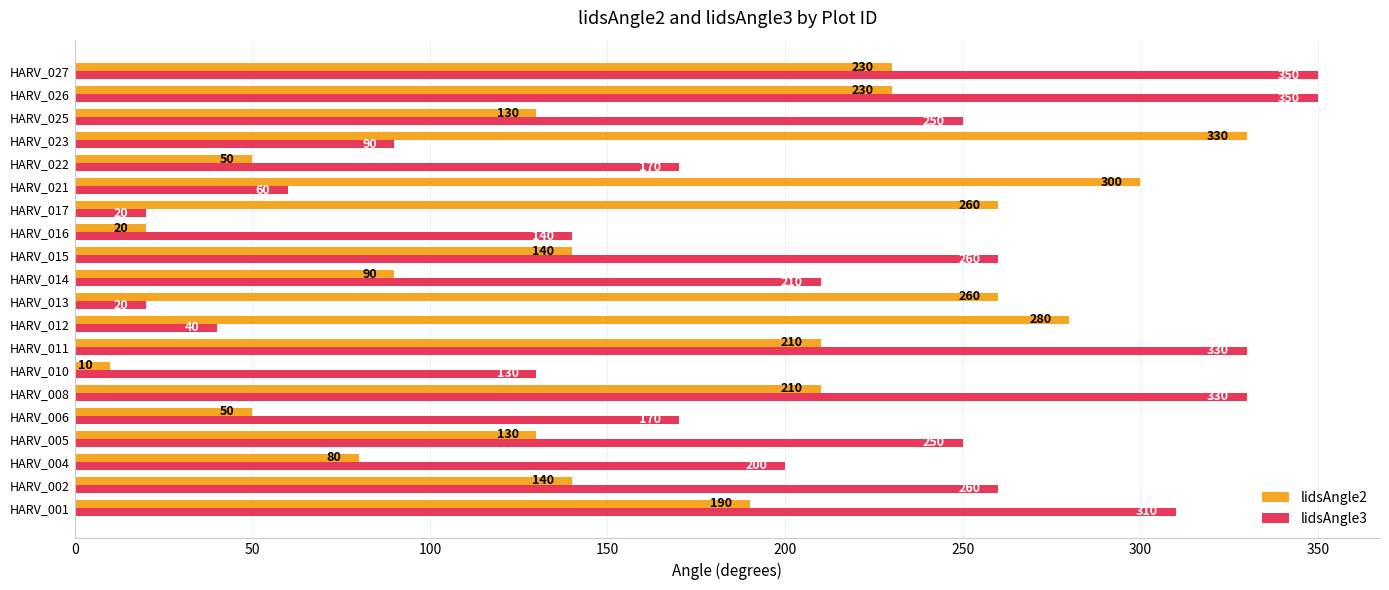

Is it true that lidsAngle2 equals 330 at HARV_023?

True